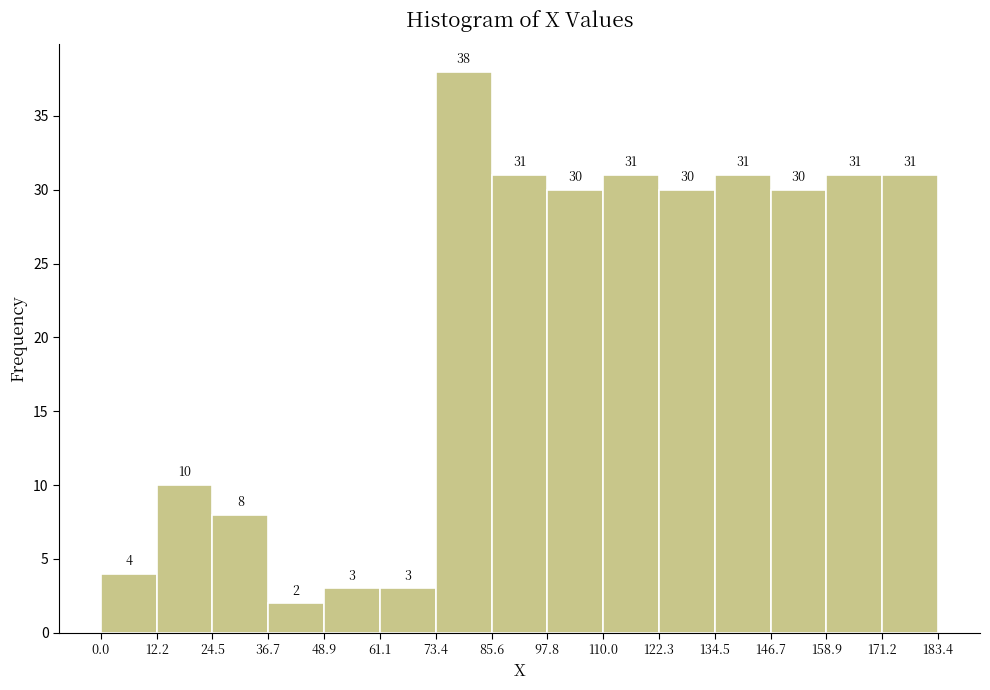

How tall is the bar that spans 85.6 to 97.8 on the x-axis?

31